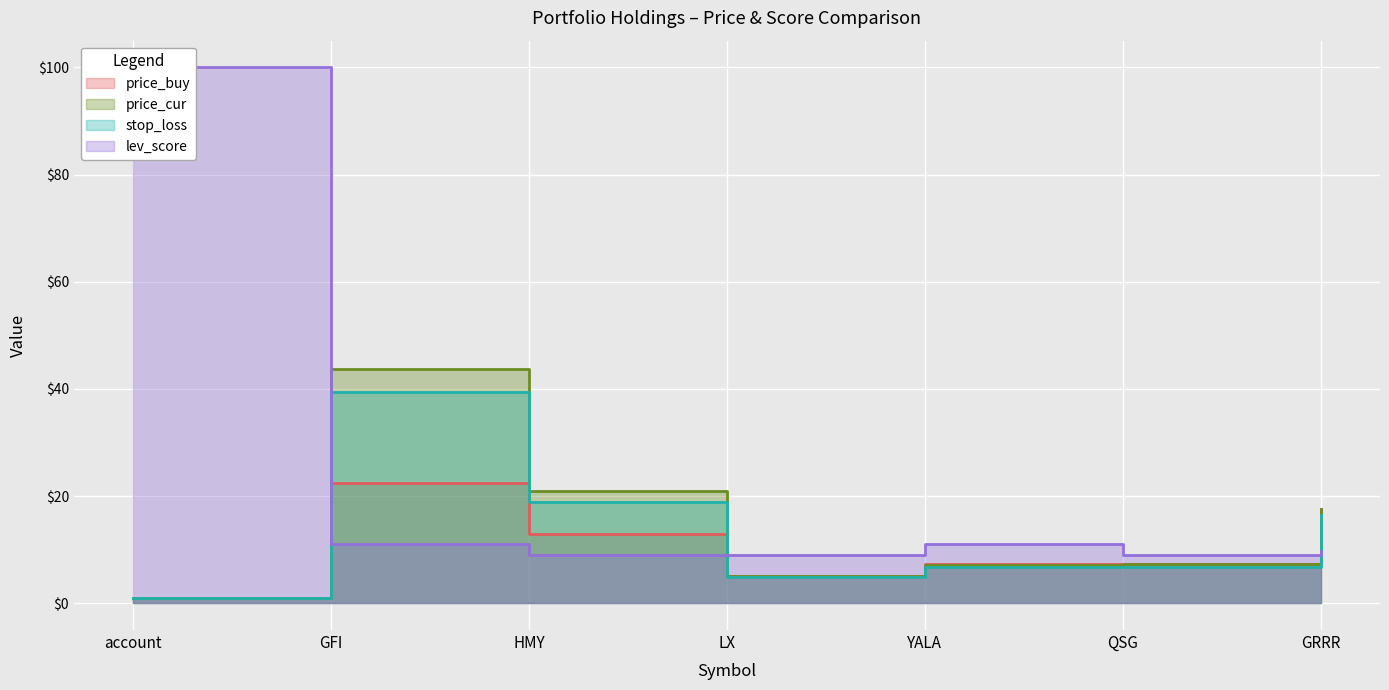

Reading left to right, extract all data points from this chart.

price_buy: account=1.0	GFI=22.5	HMY=12.8	LX=5.1	YALA=7.2	QSG=7.3	GRRR=17.6
price_cur: account=1.0	GFI=43.8	HMY=21.0	LX=5.0	YALA=7.2	QSG=7.3	GRRR=17.5
stop_loss: account=0.9	GFI=39.4	HMY=18.9	LX=4.9	YALA=6.7	QSG=6.7	GRRR=16.4
lev_score: account=100.0	GFI=11.0	HMY=9.0	LX=9.0	YALA=11.0	QSG=9.0	GRRR=9.7